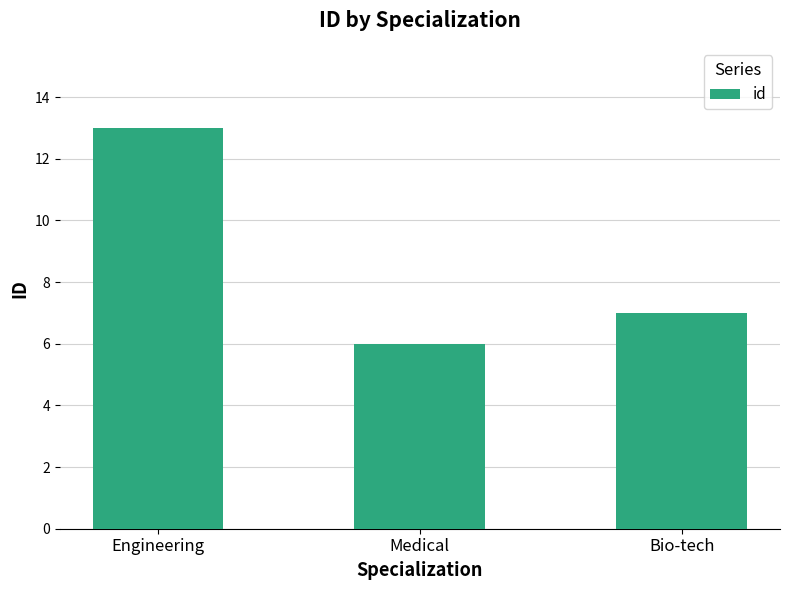

Between Engineering and Medical, which is larger?

Engineering